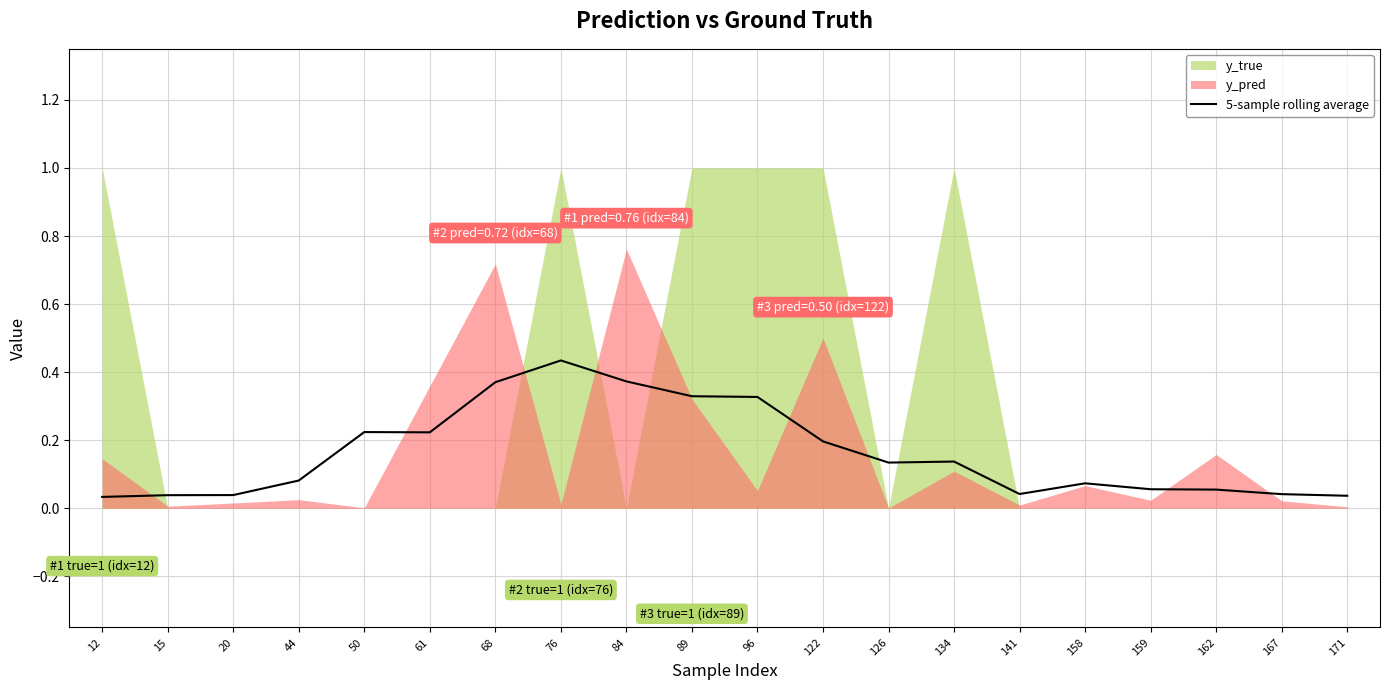

What is the difference between the maximum and minimum values?

0.4